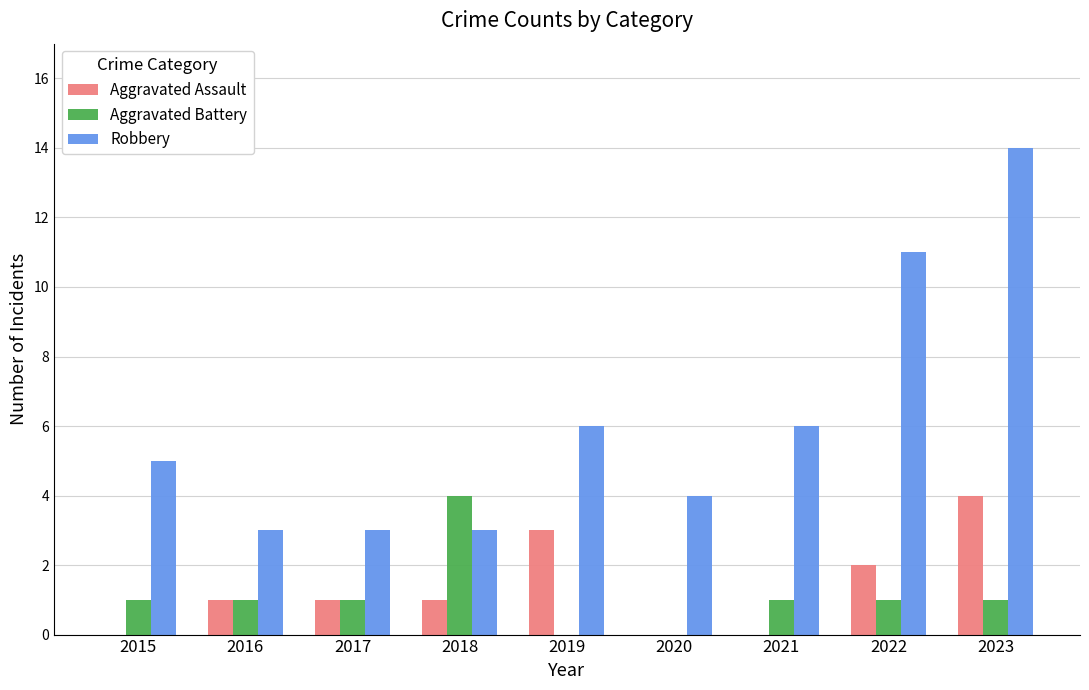

What is the sum of all Aggravated Assault values?

12